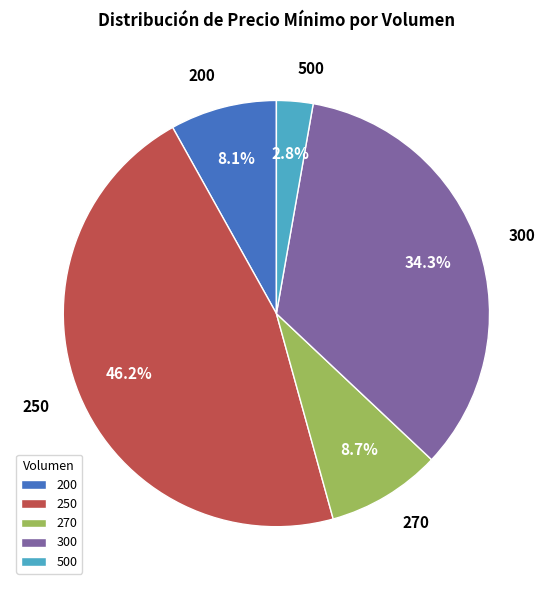

To the nearest percent, what portion does 200 represent?

8%